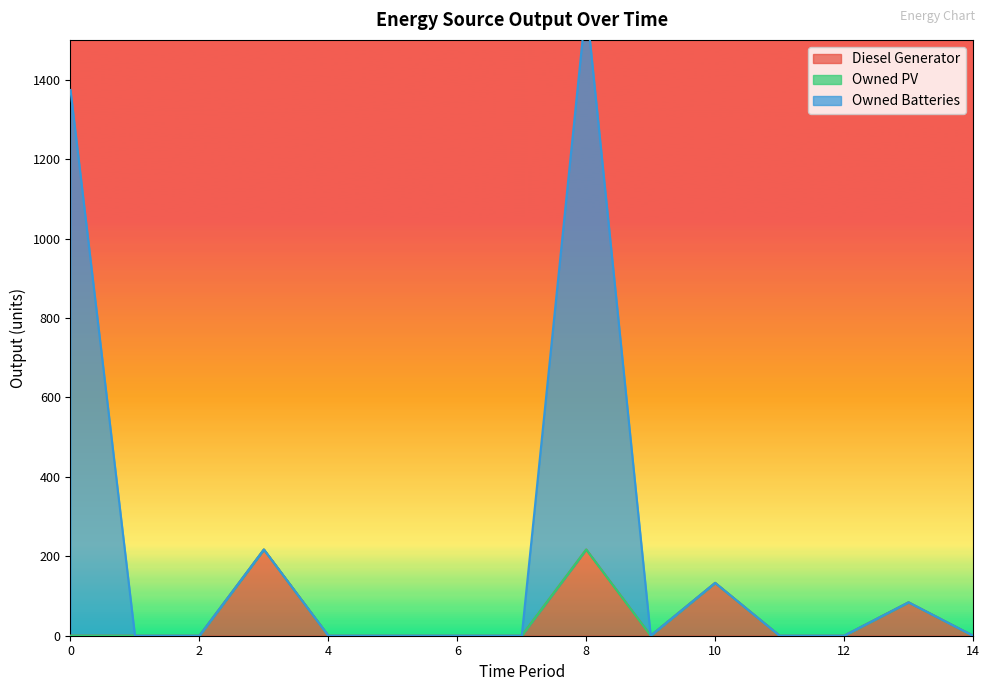

Rank the categories by Owned Batteries value from highest to lowest.

8, 0, 3, 10, 13, 1, 2, 4, 5, 6, 7, 9, 11, 12, 14